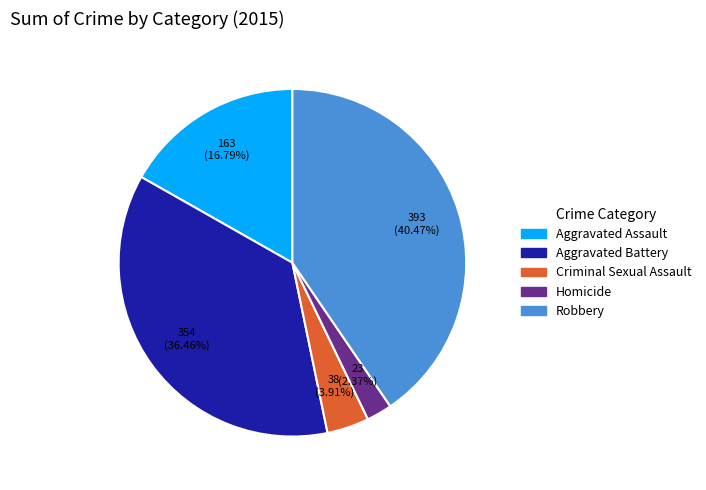

What percentage is the Aggravated Battery slice, to the nearest percent?

36%